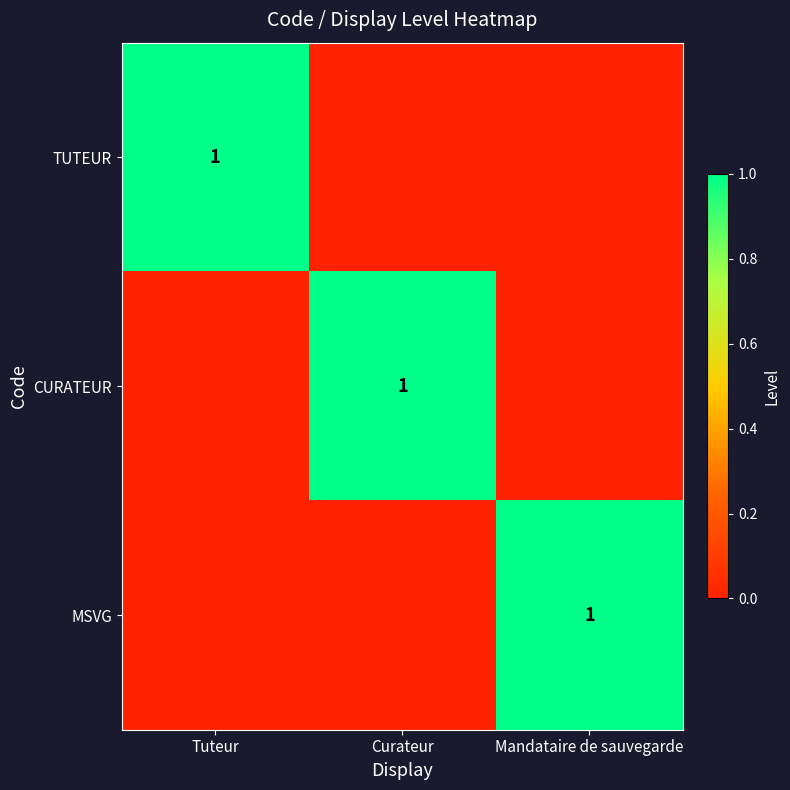

The CURATEUR series shows 0 at Curateur. True or false?

False